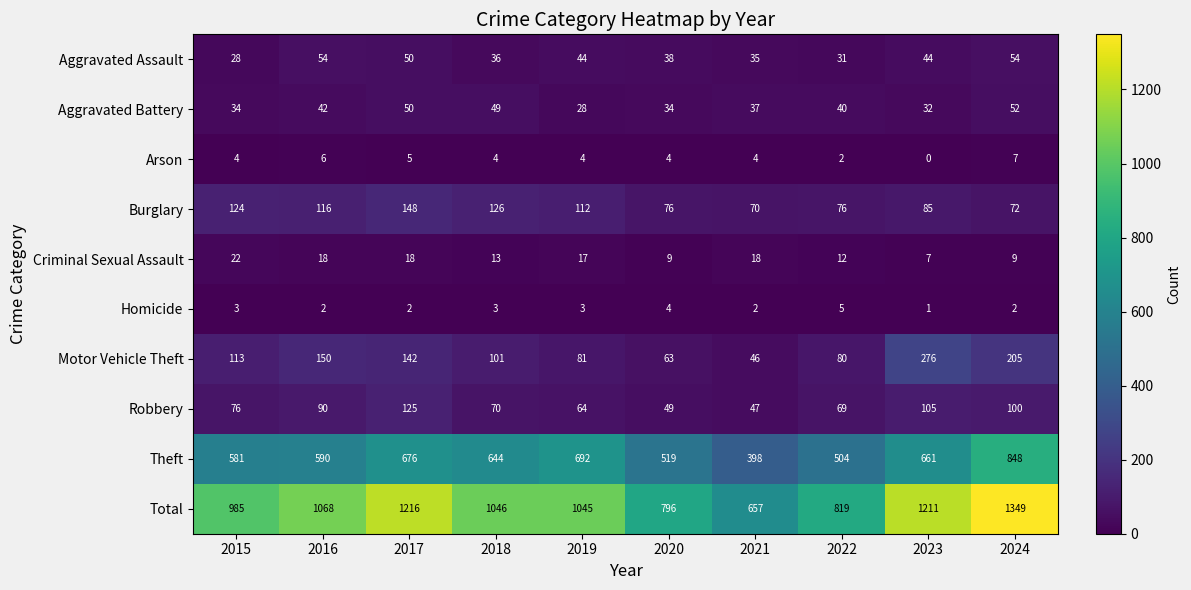

What is the spread (max minus min) of values at 2022?

817